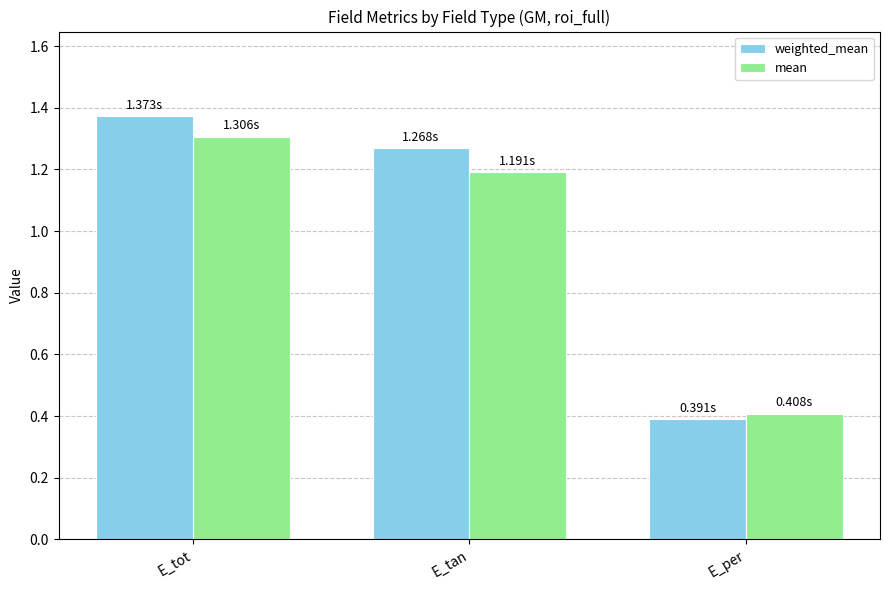

How many data points in mean are above 1?

2